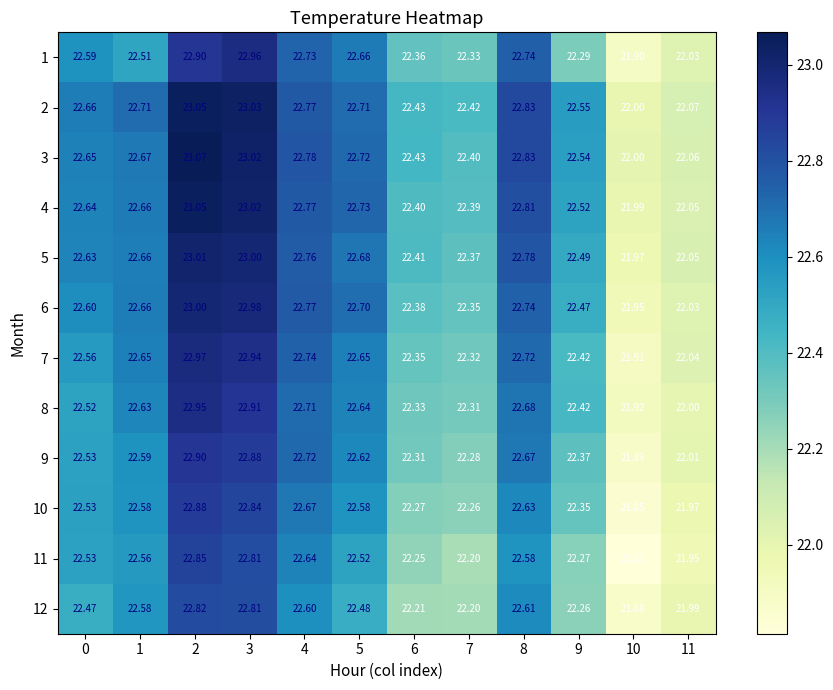

Is the value of 2 at 5 greater than the value of 3 at 7?

Yes